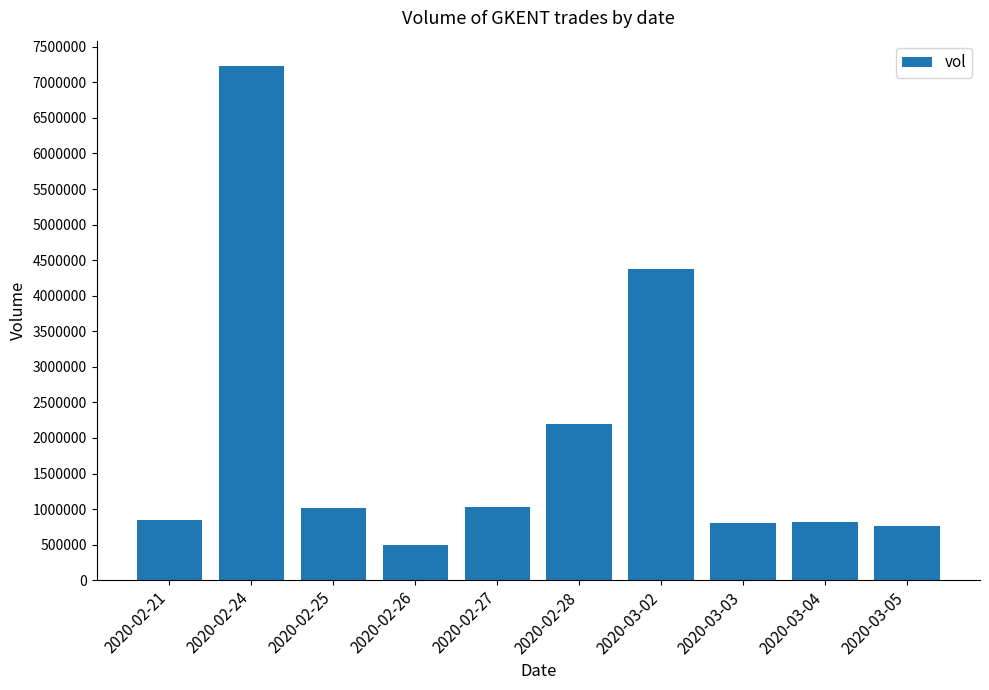

The chart shows a value of 1033900 at 2020-02-27. True or false?

True